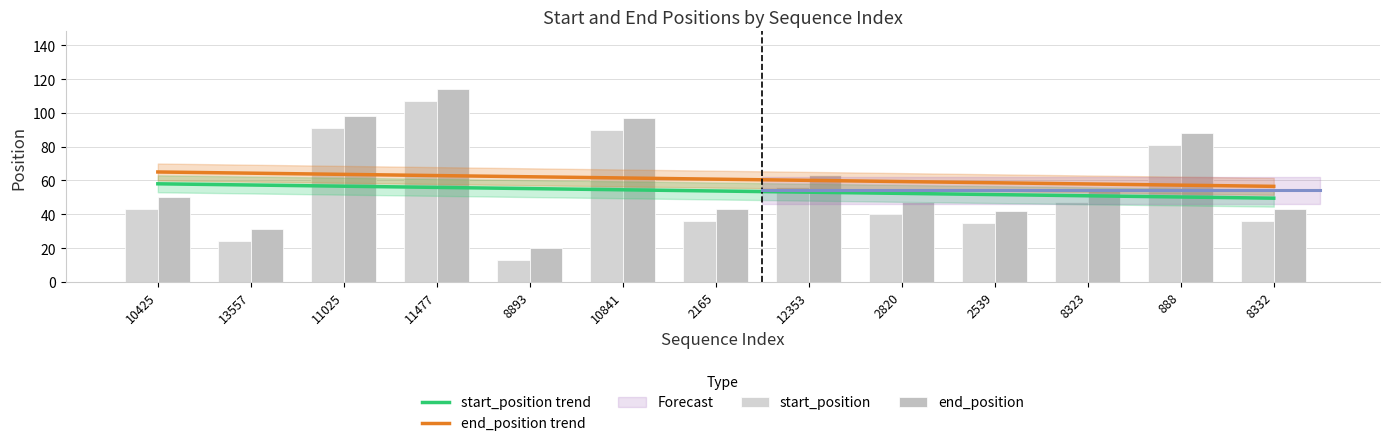

Which label corresponds to the largest value in the chart?

11477